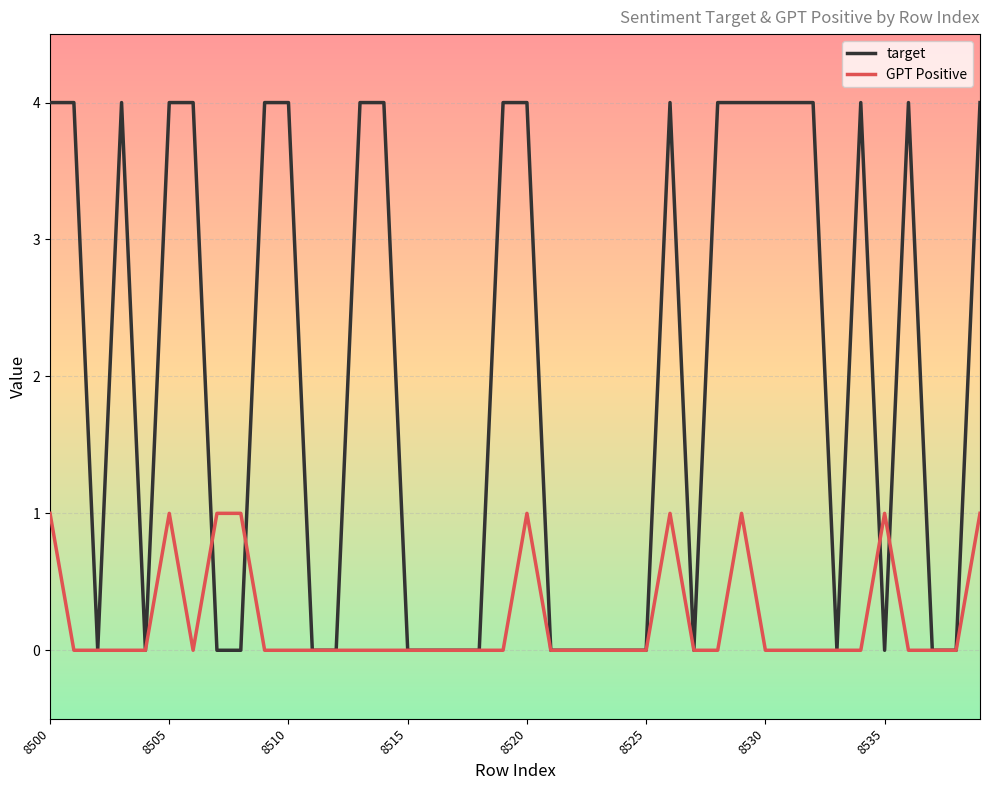

What is the sum of all GPT Positive values?

9